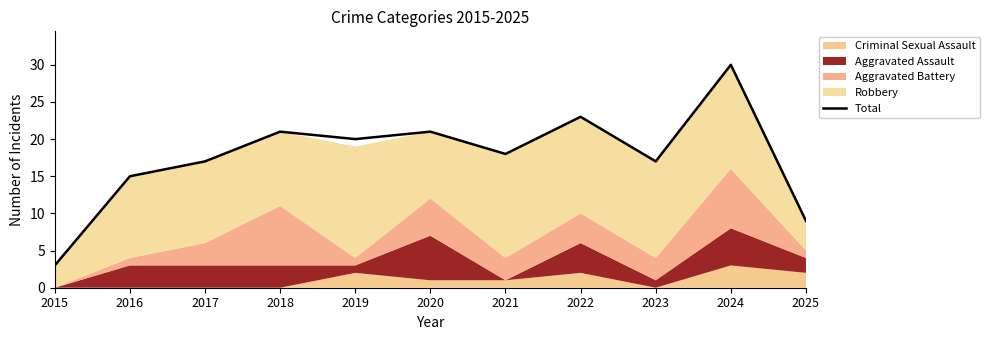

Rank the categories by value from highest to lowest.

2024, 2022, 2018, 2020, 2019, 2021, 2017, 2023, 2016, 2025, 2015